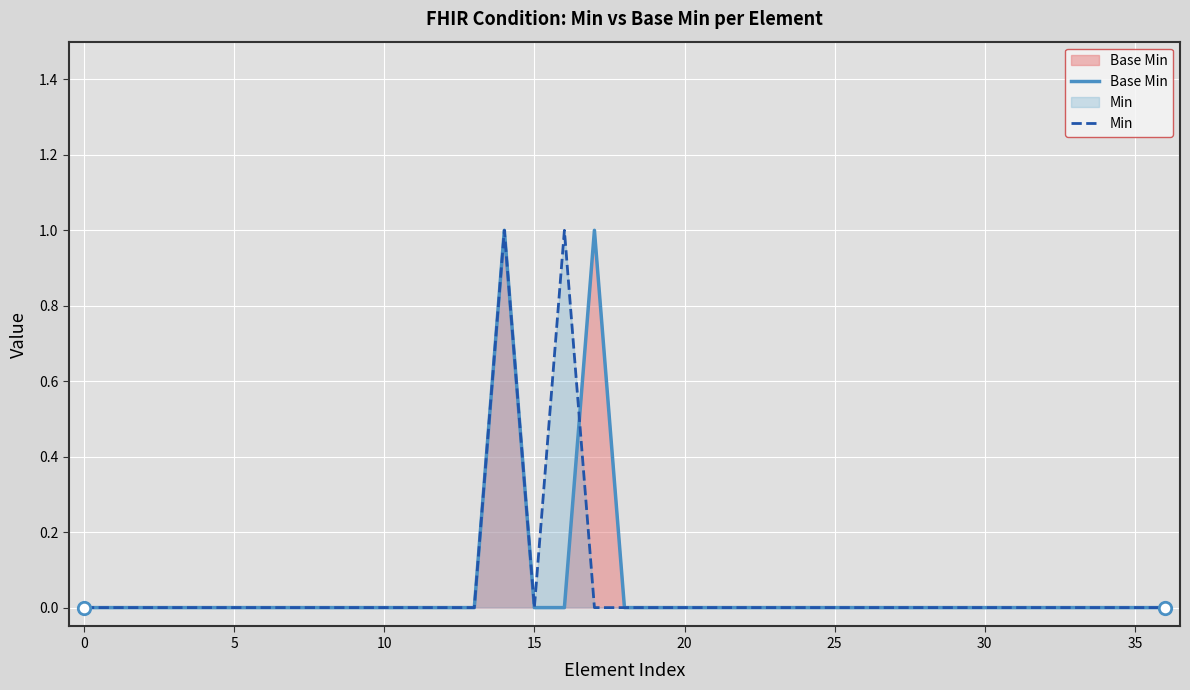

At how many categories does at least one series exceed 0?

3